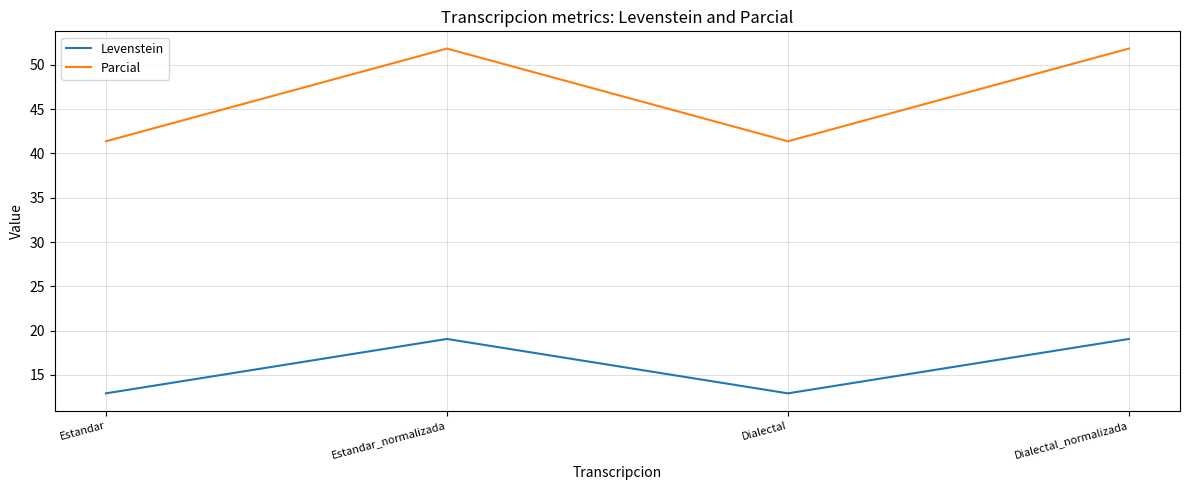

List the series in order of their overall mean, lowest first.

Levenstein, Parcial